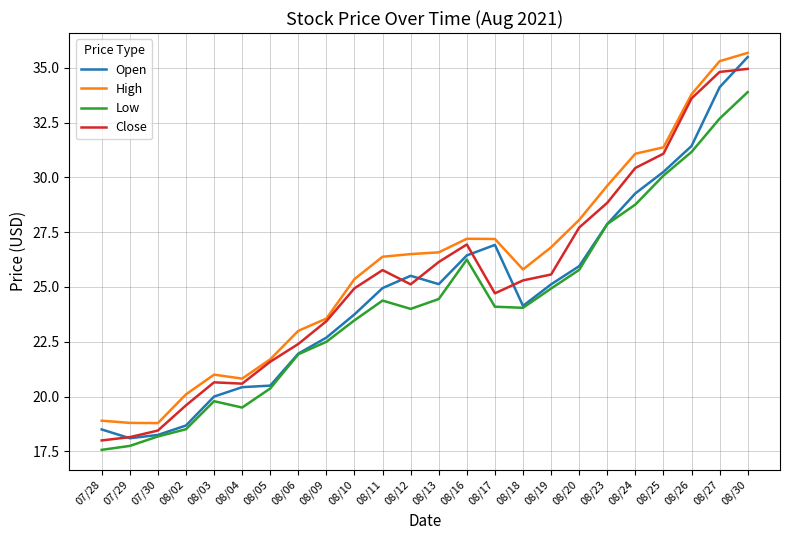

What are all the series names shown in the legend?

Open, High, Low, Close